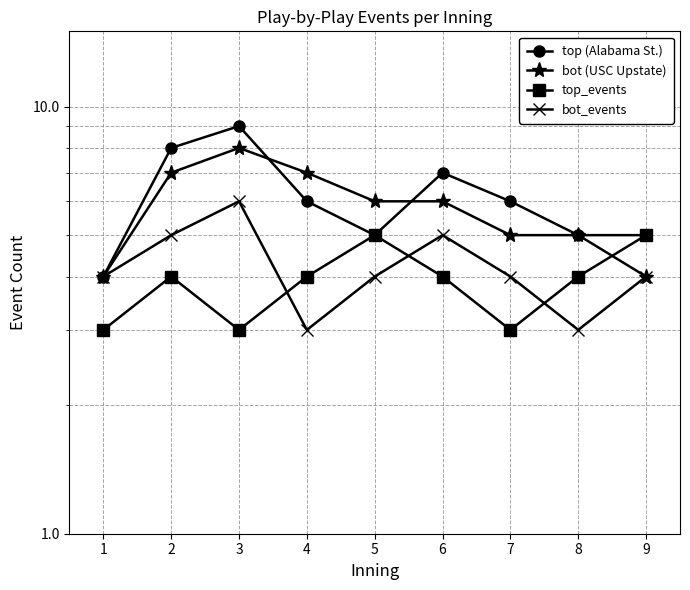

At which category does bot (USC Upstate) reach its first local peak?

3